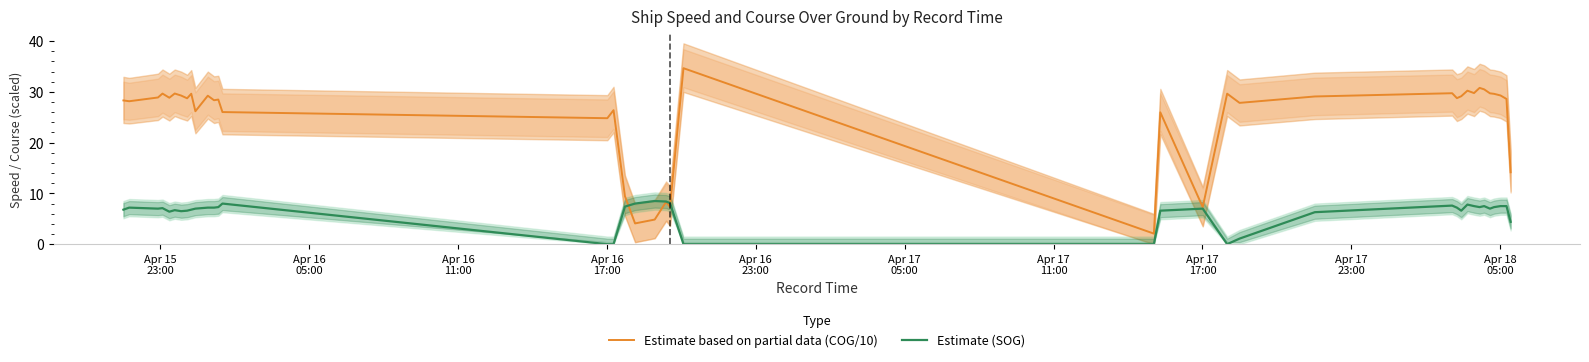

What is the highest value of the Estimate (SOG) series?

8.5